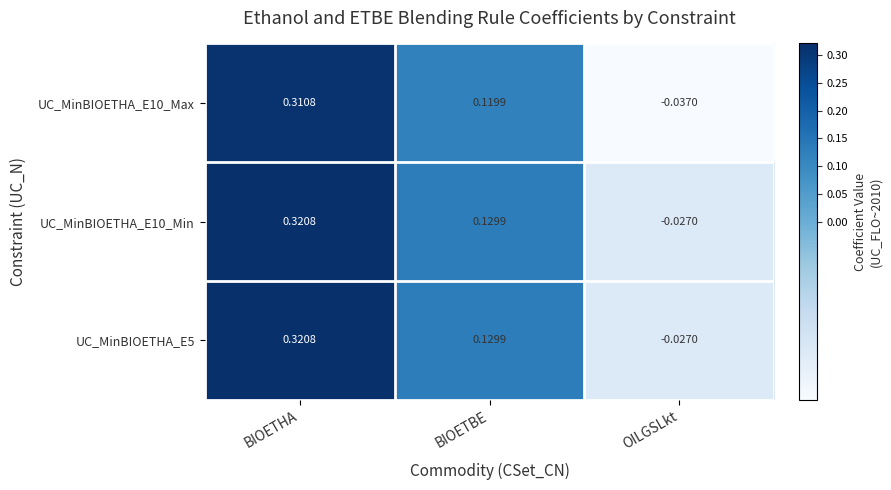

At which category is the sum across all series the highest?

BIOETHA